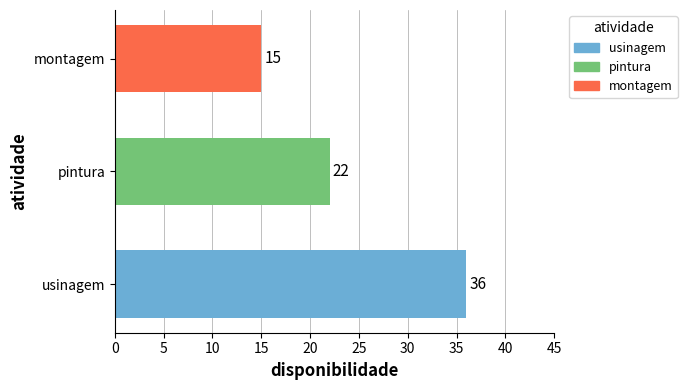

Does the chart contain stacked bars?

No